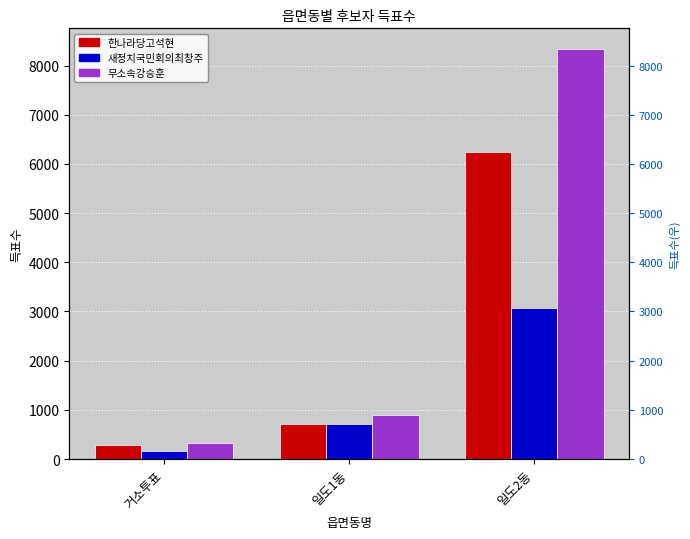

Which category has the highest value in the 한나라당고석현 series?

일도2동